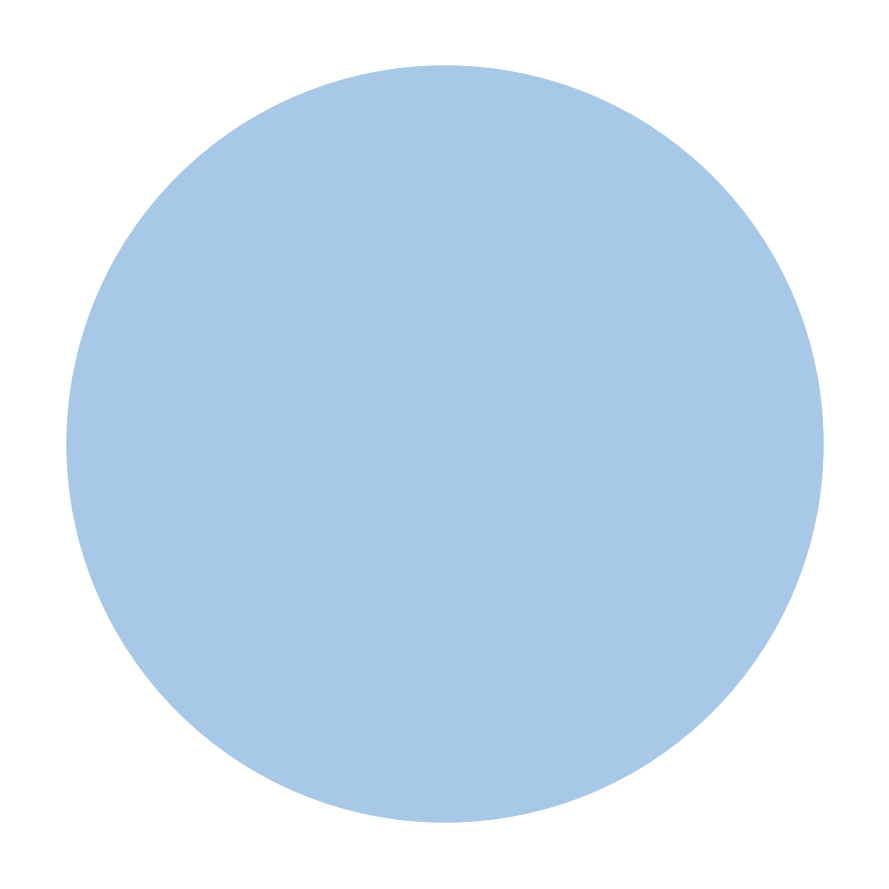

Count the number of slices in the pie.

8